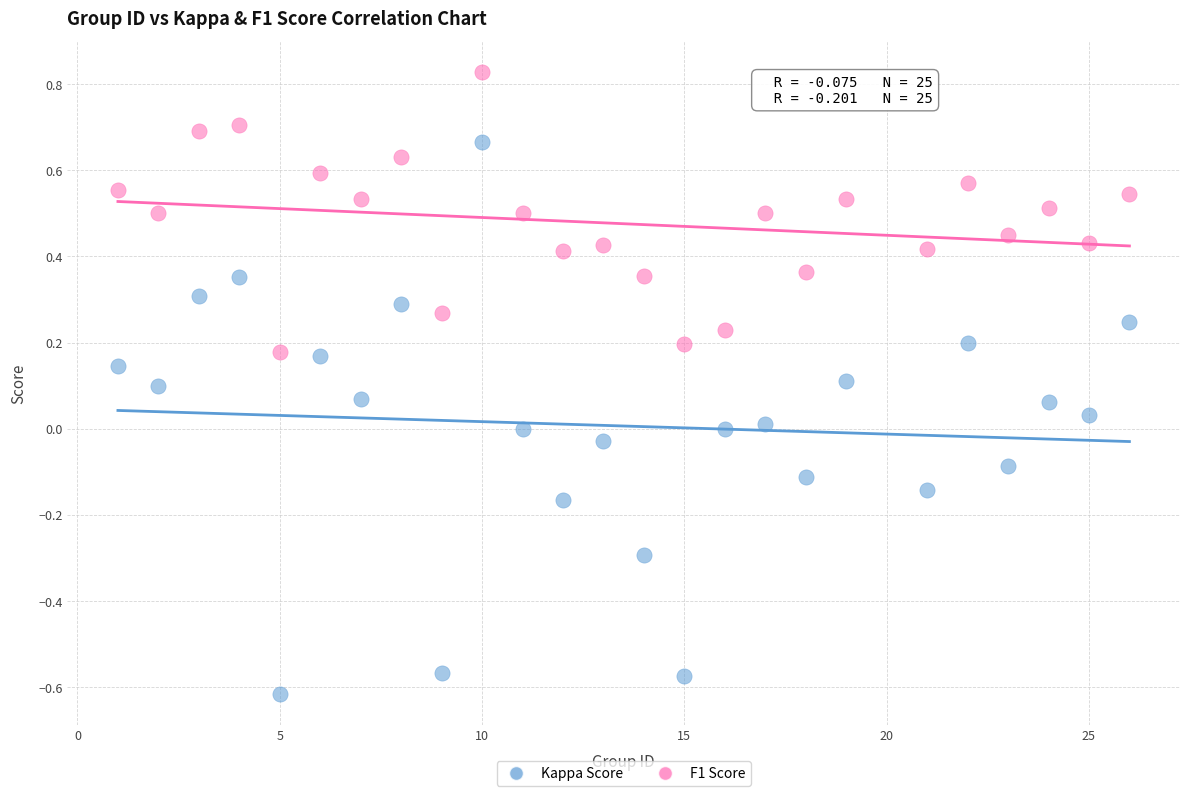

Which series reaches the maximum Y coordinate?

F1 Score